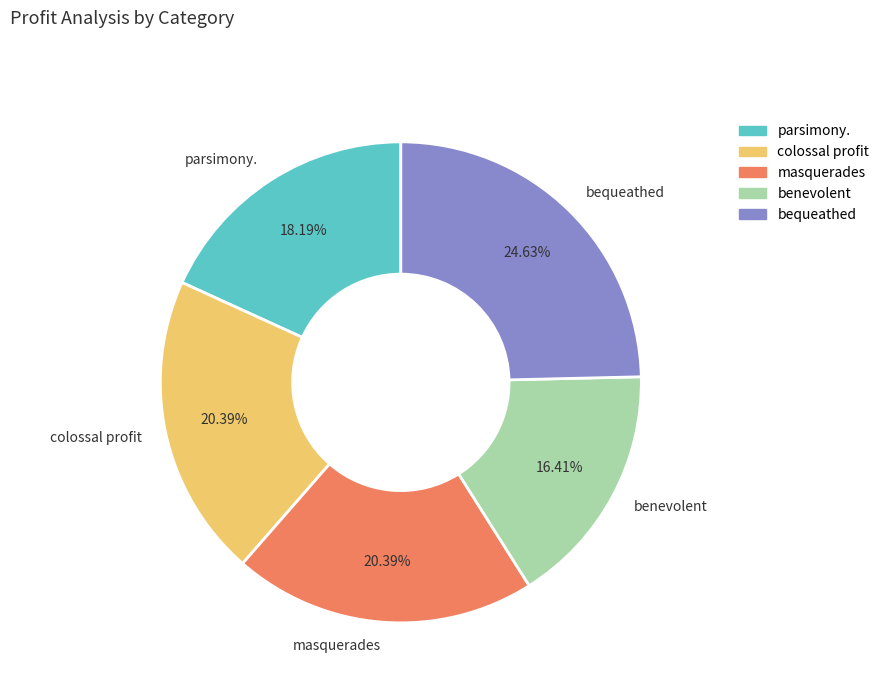

How many segments does this pie chart have?

5